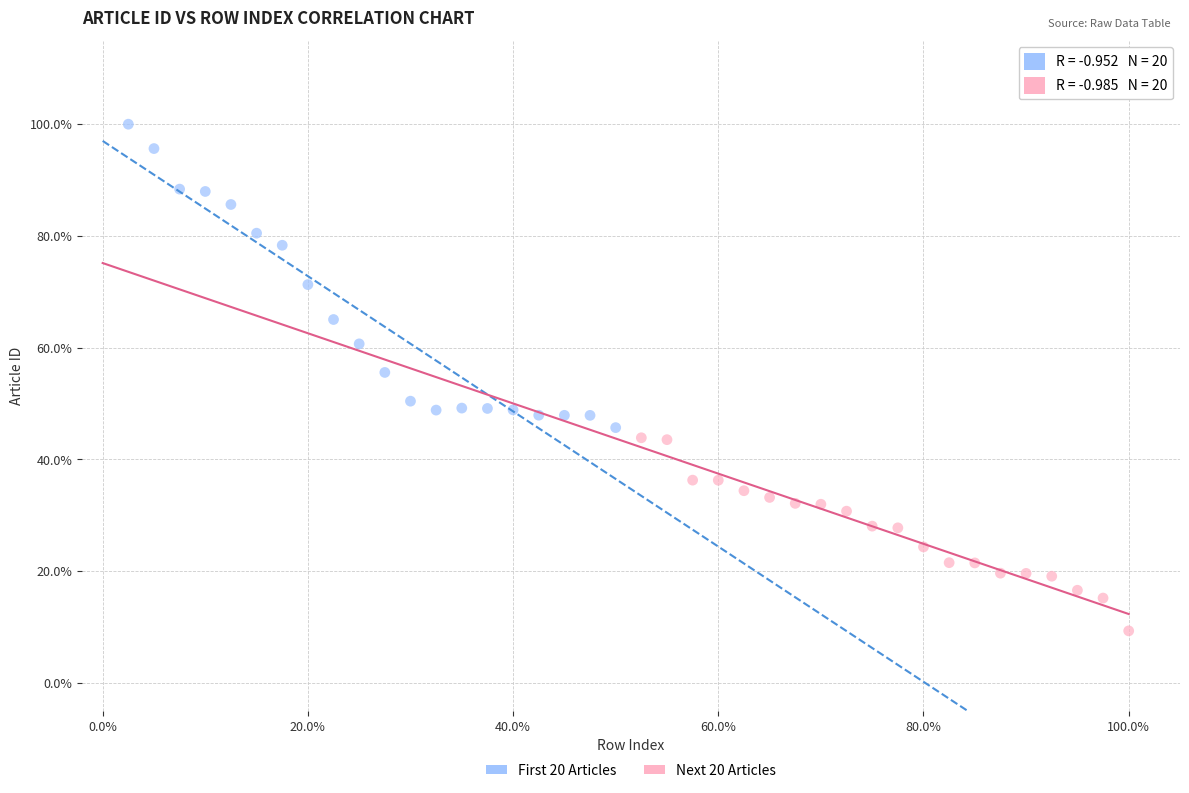

Which series contains the lowest Y value?

Next 20 Articles